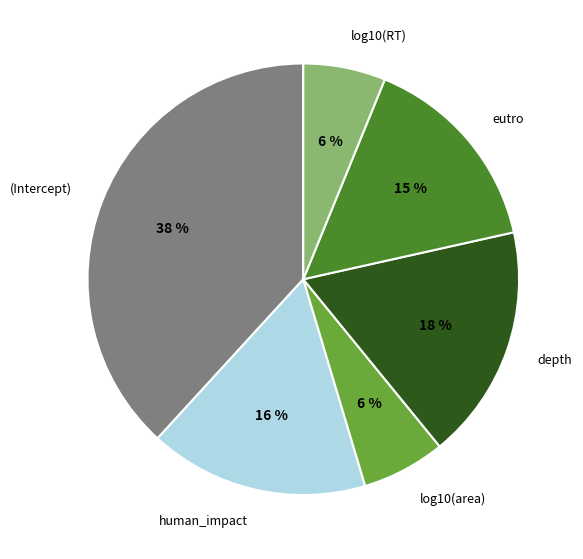

To the nearest percent, what portion does eutro represent?

15%